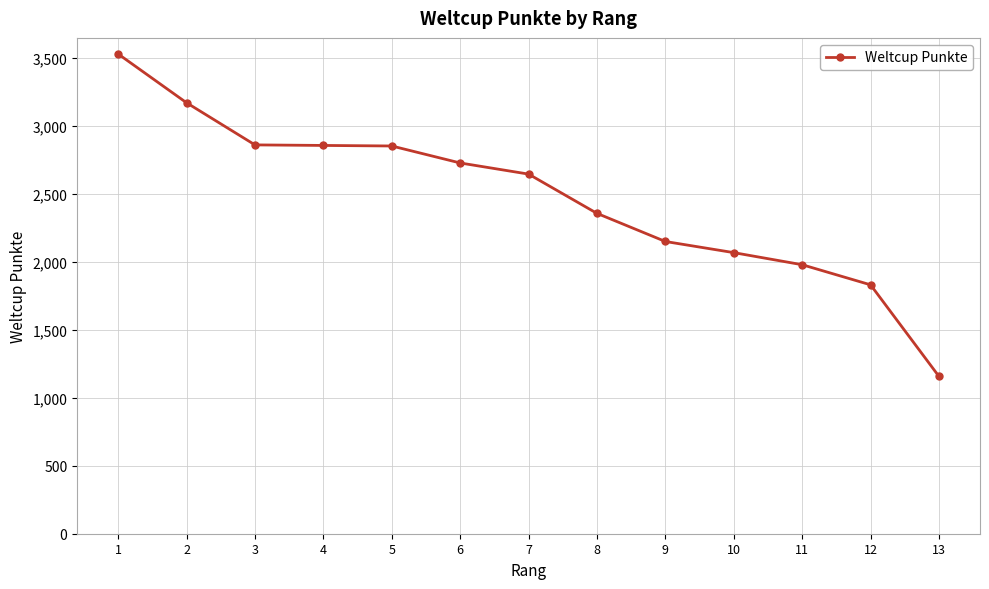

What is the approximate value at 12?

1832